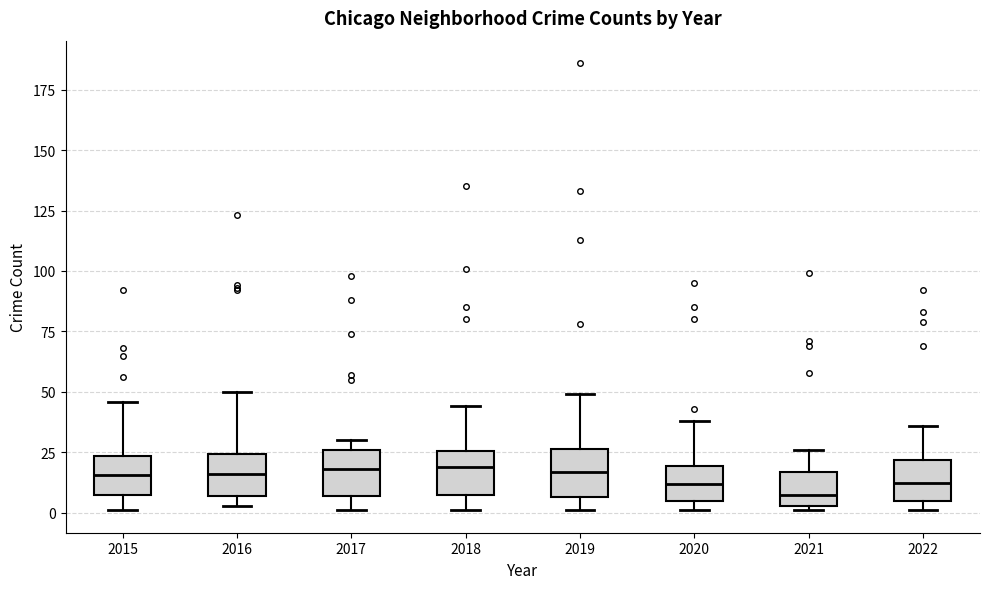

Where is the lower edge of the box at x = 2018 on the y-axis? The values are not printed on the chart, so give them approximately, as read against the axis.

10